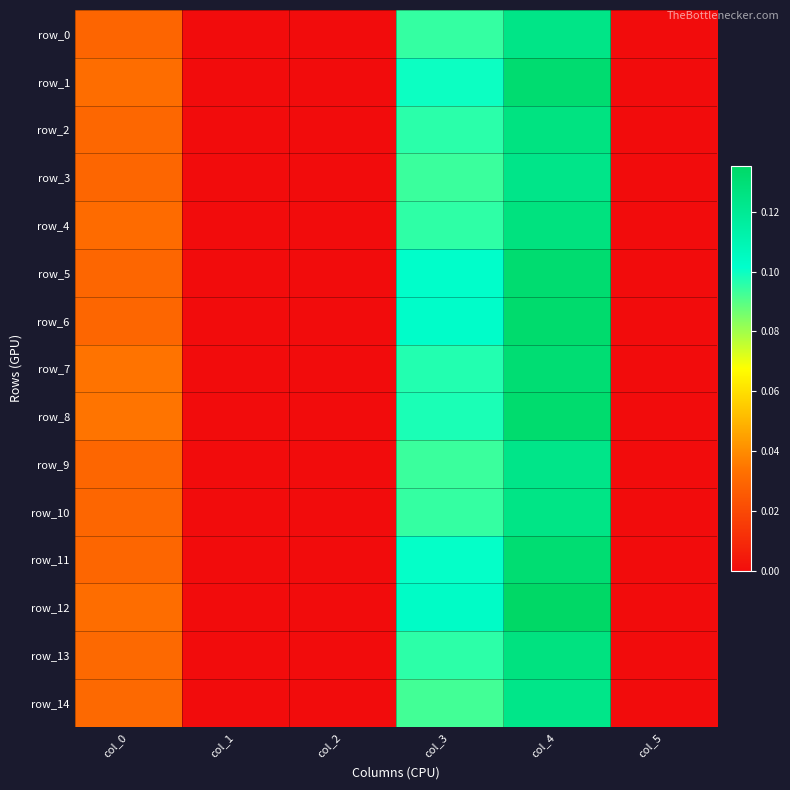

What is the highest value of the row_10 series?

0.1